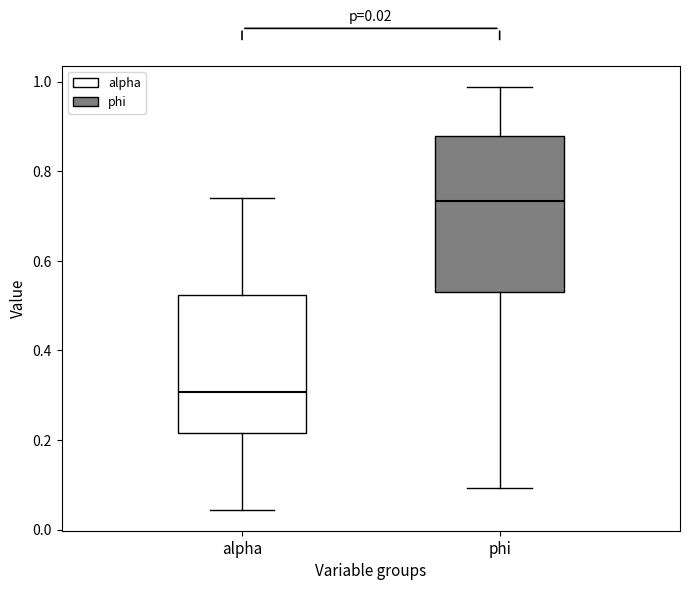

Which box is the tallest, from its lower edge to its upper edge?

phi